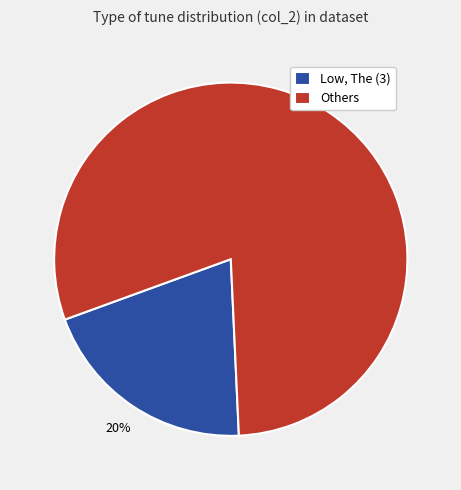

Does Low, The (3) account for over 50% of the chart?

No